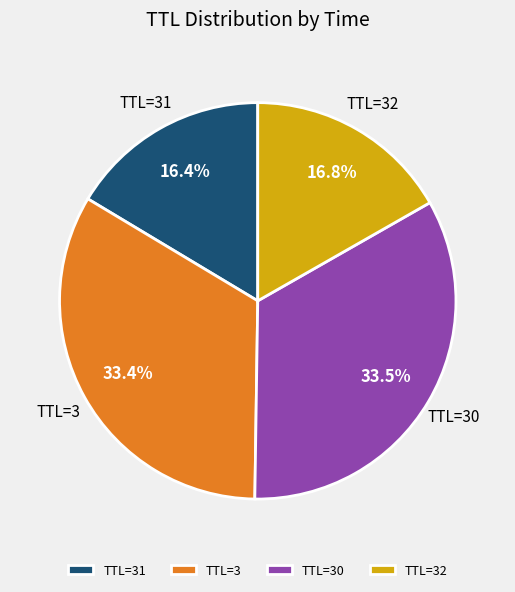

Is there any slice that represents more than half of the pie?

No